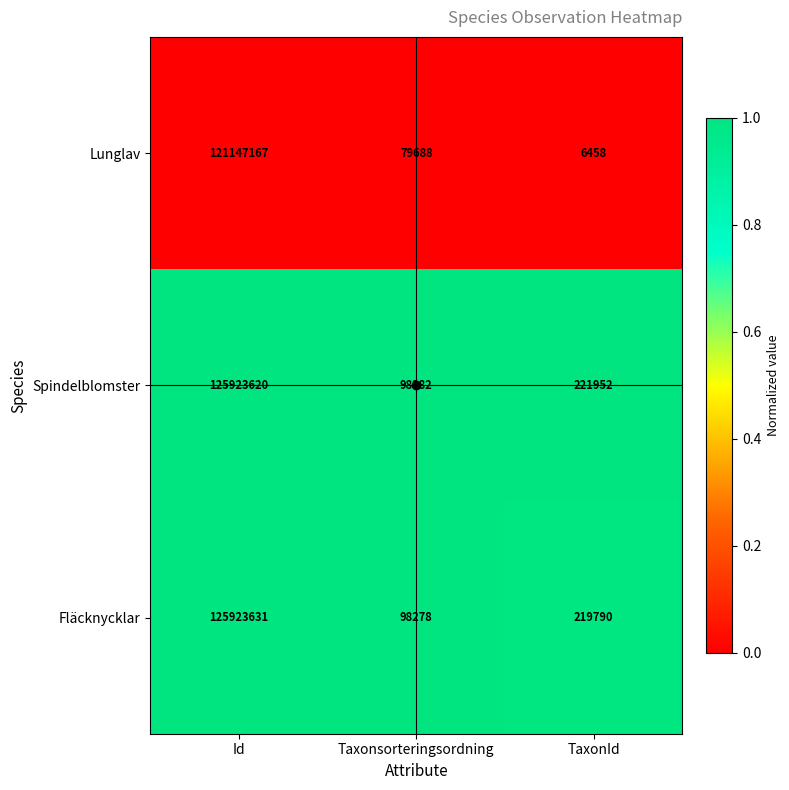

Rank the series at TaxonId from highest to lowest value.

Spindelblomster, Fläcknycklar, Lunglav